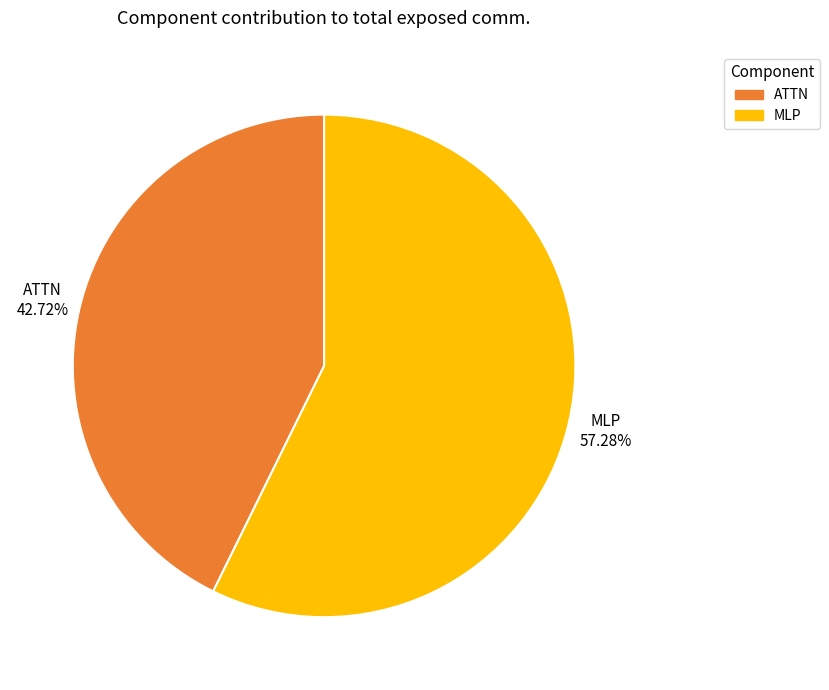

How many segments does this pie chart have?

2